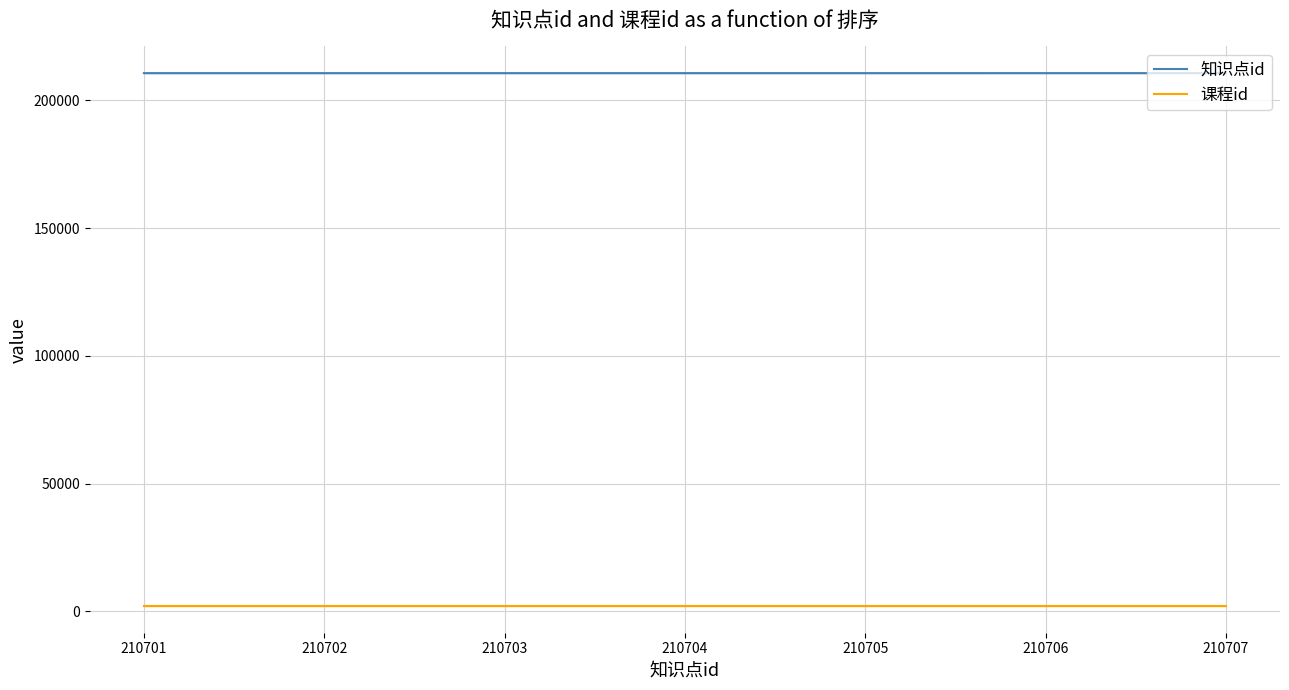

What are all the series names shown in the legend?

知识点id, 课程id